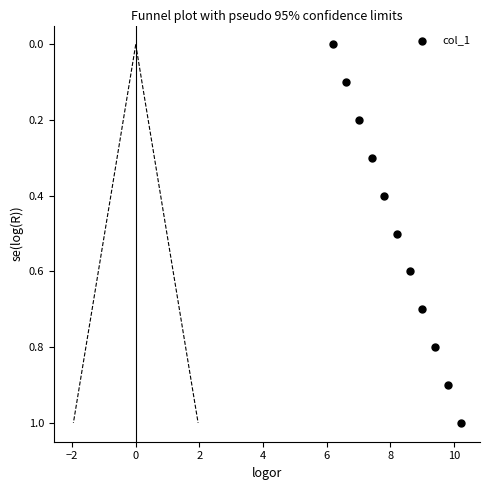

What is the range of X values (max minus min)?

4.0